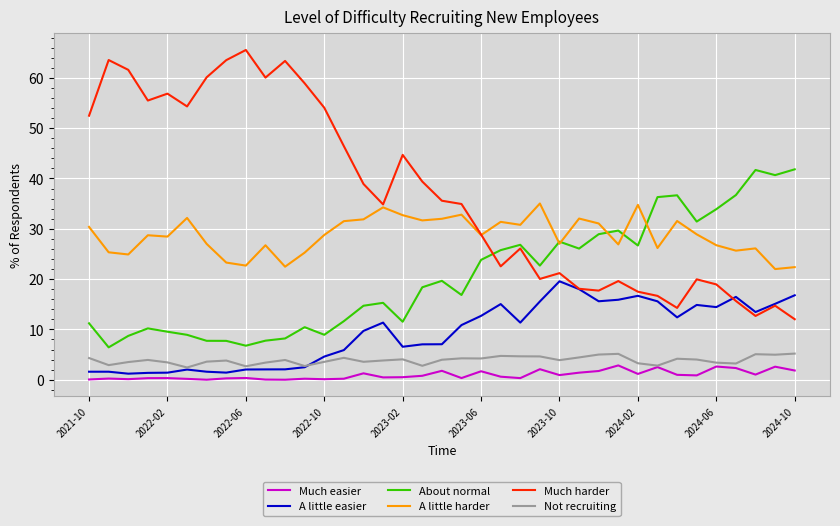

Which series has the largest total across all categories?

Much harder